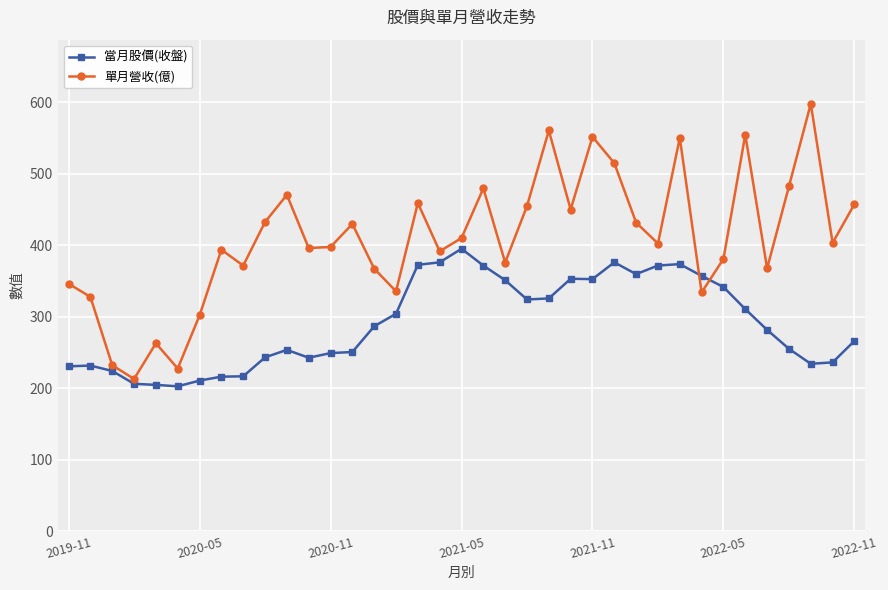

Rank the series by their average value, from highest to lowest.

單月營收(億), 當月股價(收盤)